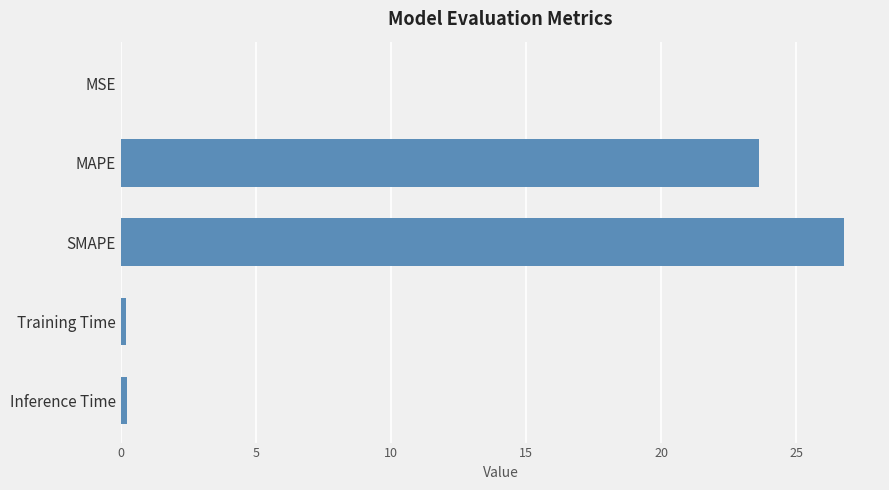

How many distinct data groups are displayed?

1